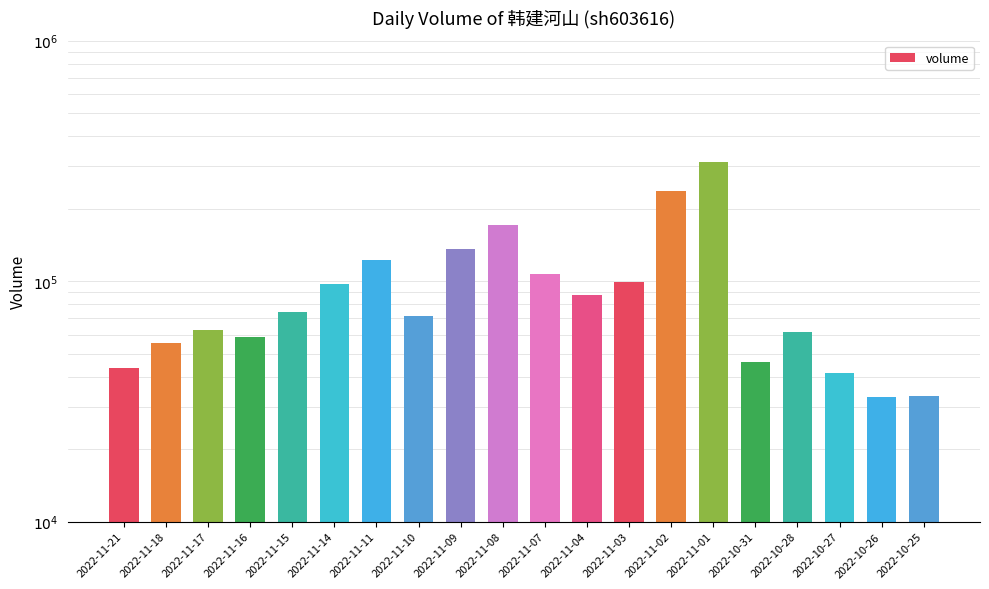

Reading left to right, what are all the values shown in this chart?

43476	55391	62826	58434	74495	97236	121892	71615	136609	171452	107505	87976	99223	236834	313696	46052	61391	41352	33128	33233